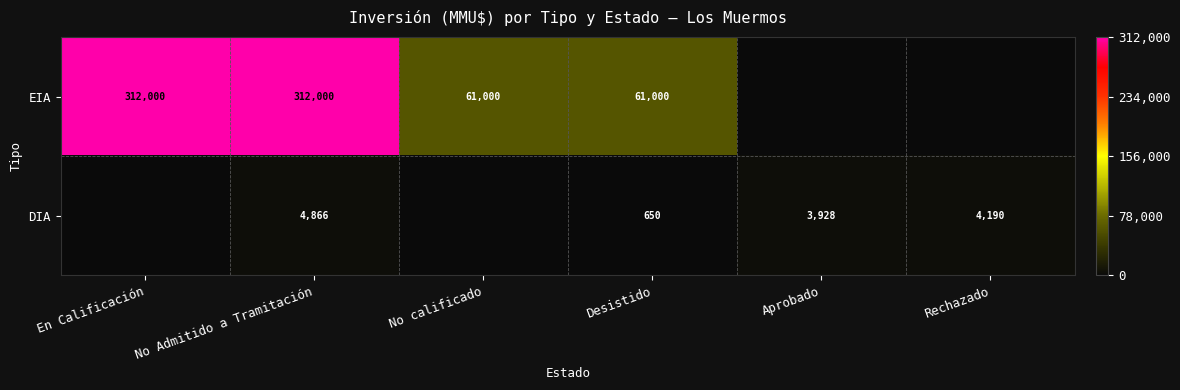

At Desistido, list the series in order from largest to smallest.

EIA, DIA